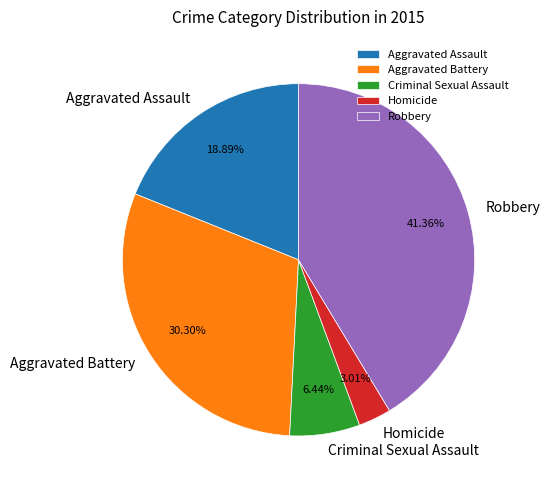

Is it true that Robbery is 36% of the pie?

False